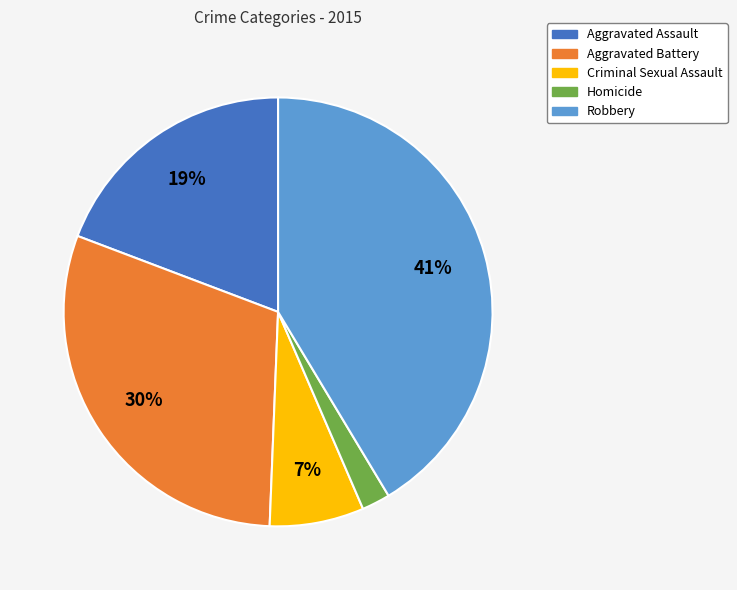

What is the ratio of the value at Aggravated Battery to the value at Aggravated Assault?

1.6